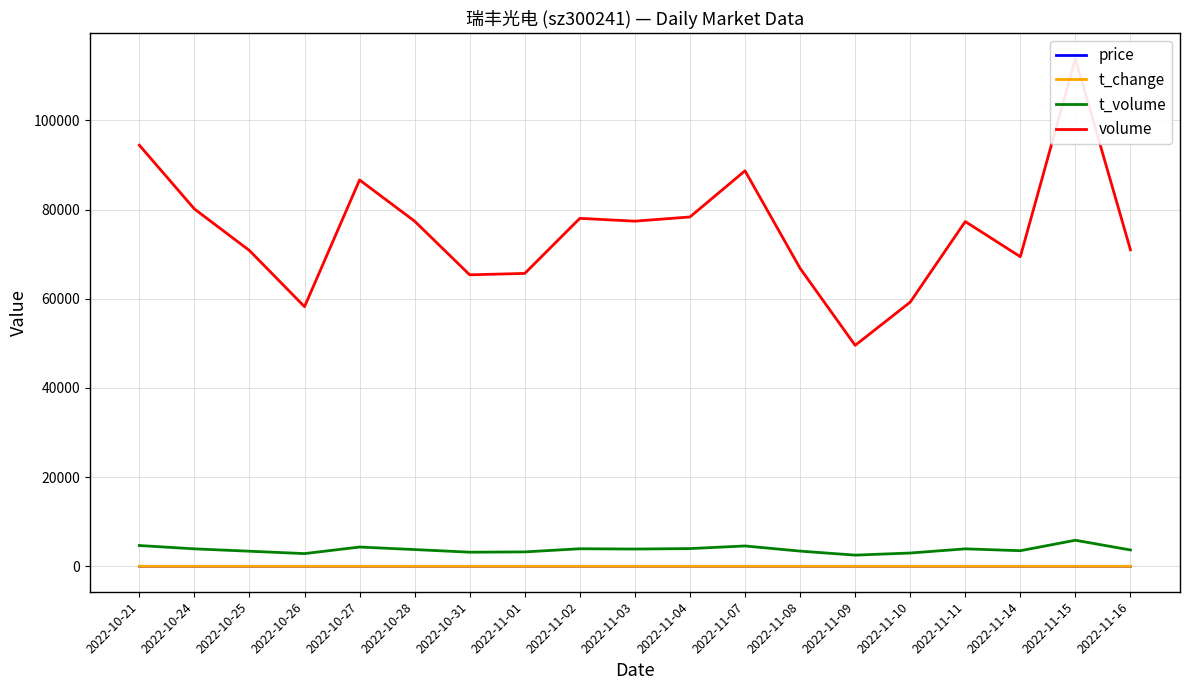

Is it true that price equals 3.3 at 2022-11-01?

False